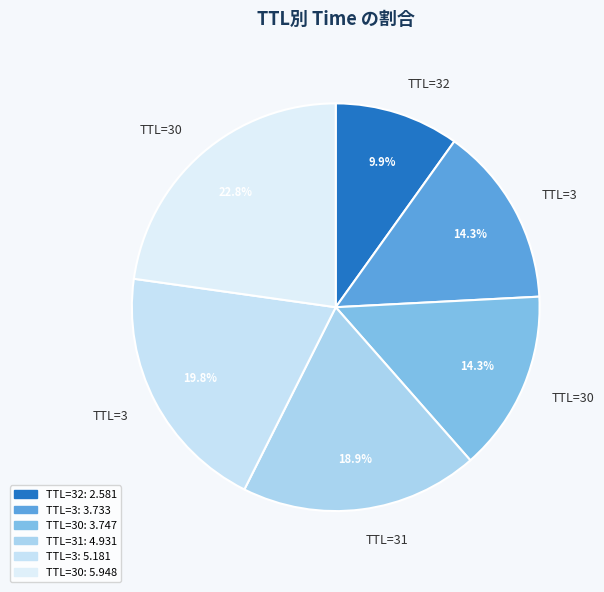

Count the number of slices in the pie.

6